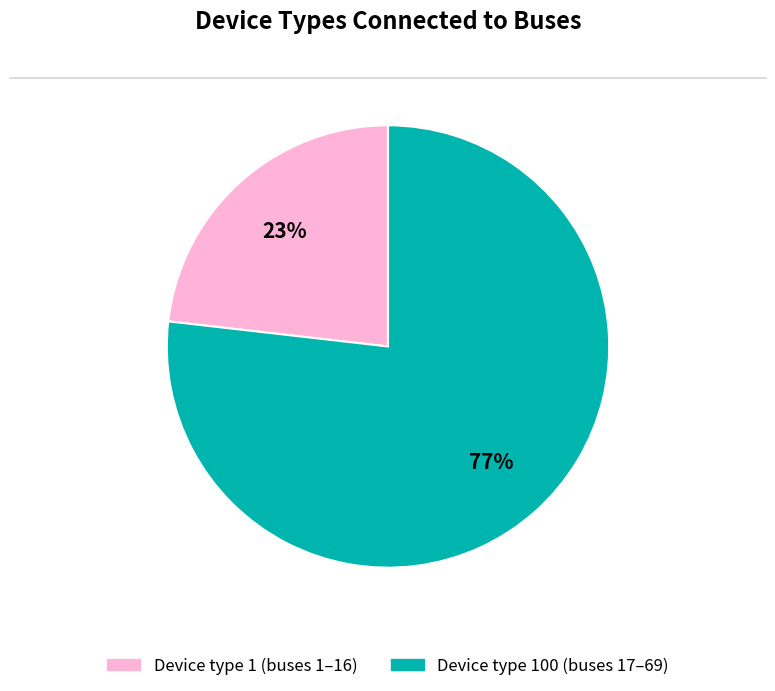

To the nearest percent, what is the difference between the largest and smallest slice percentages?

54%